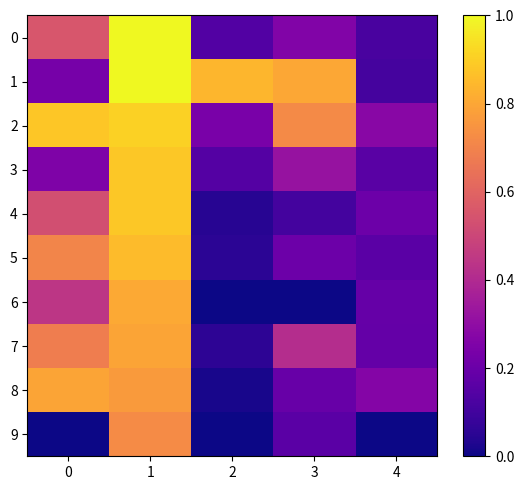

At how many categories does at least one series exceed 0?

5